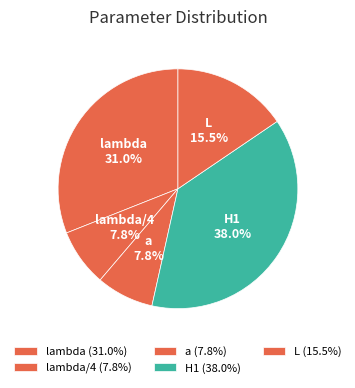

Is the sum of lambda/4 and lambda greater than half?

No